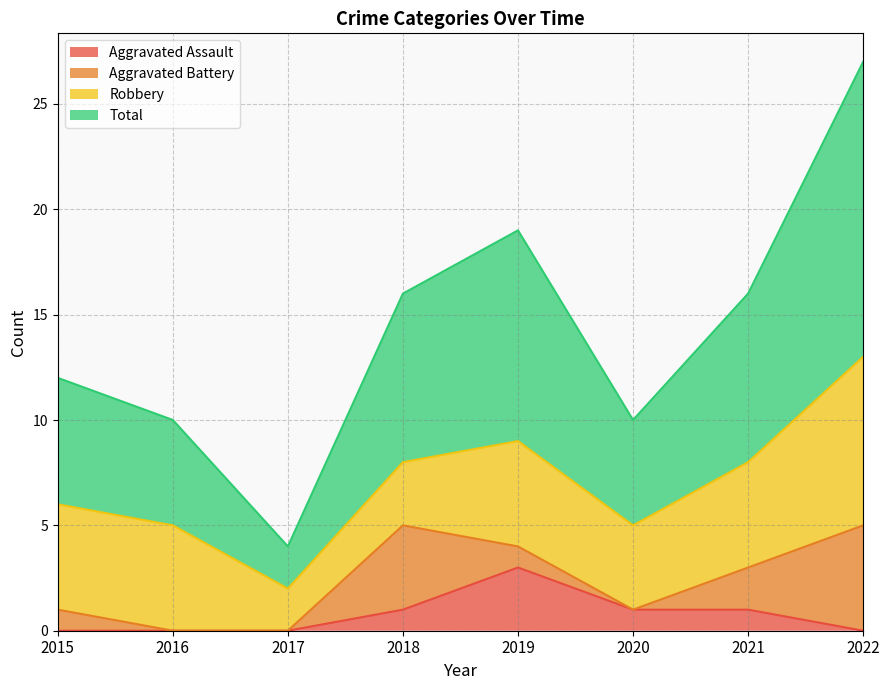

True or false: Aggravated Assault and Total intersect in this chart.

False